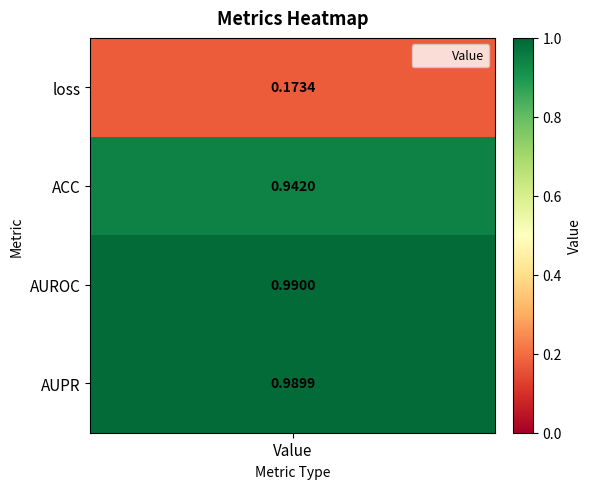

The value at loss is 0.3. True or false?

False